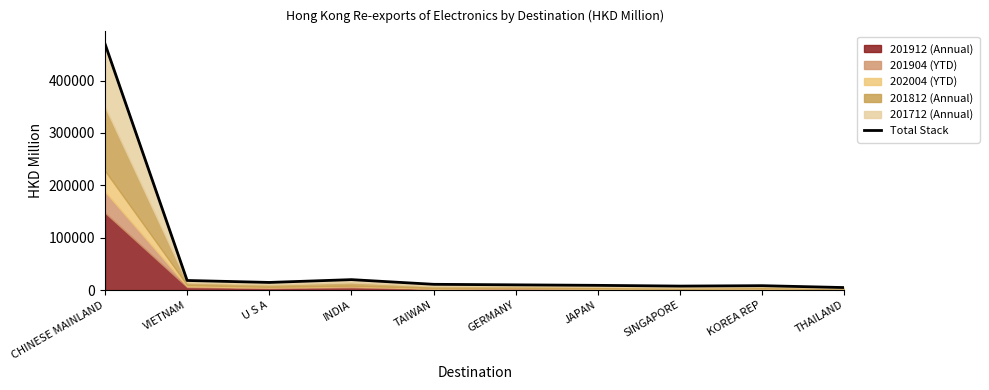

How many interior local peaks (higher than both neighbors) does the data have?

2